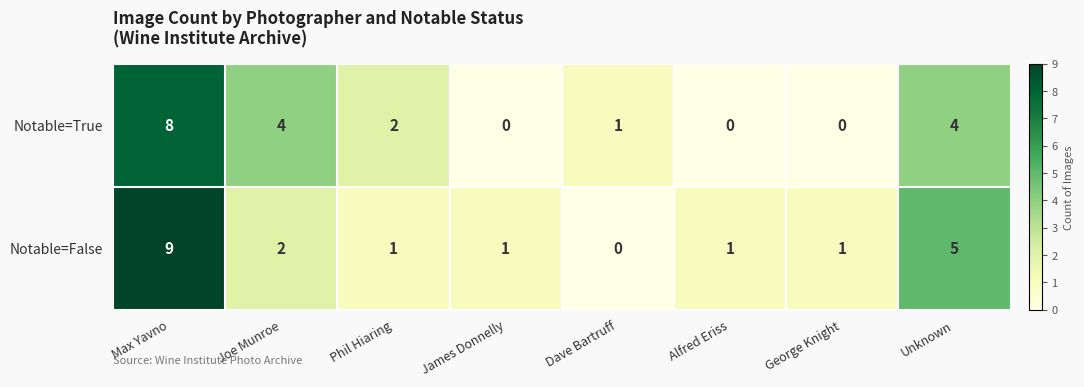

At which label does Notable=False reach its minimum?

Dave Bartruff